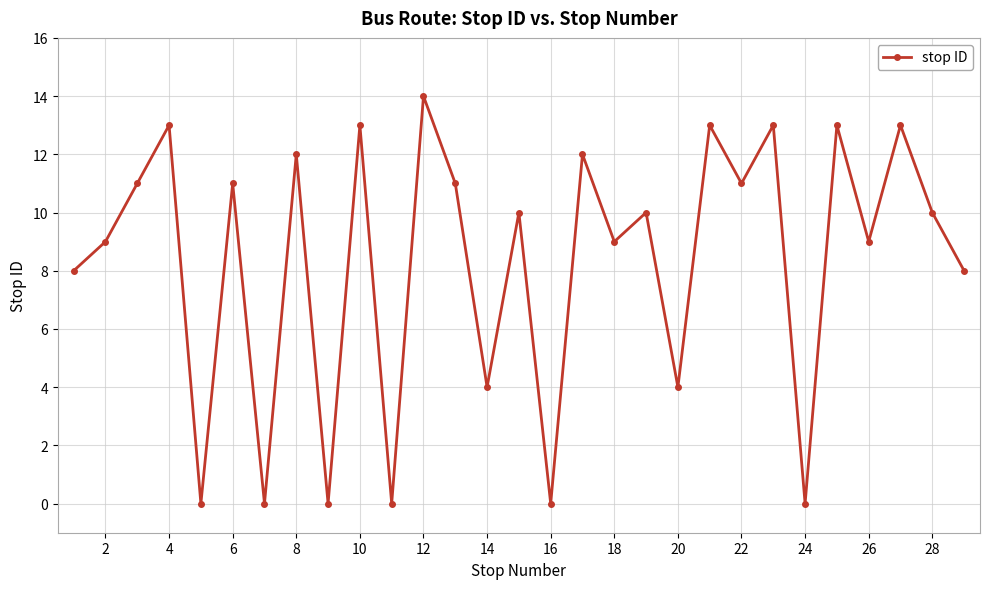

What is the maximum value shown in the chart?

14